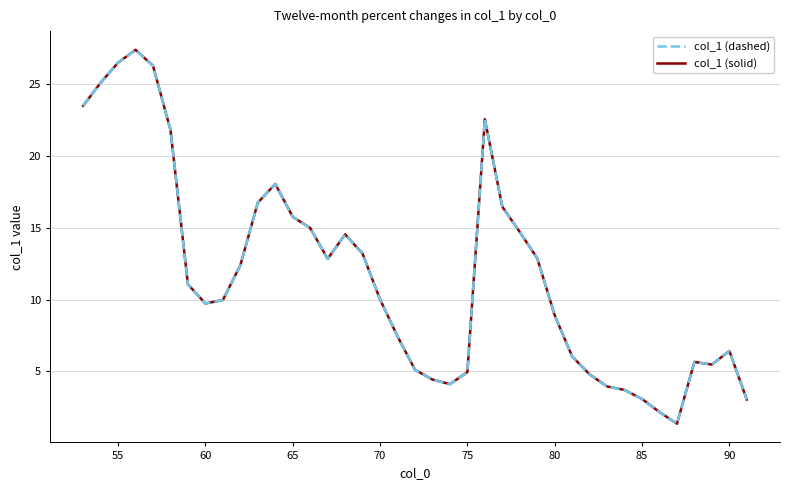

Does the chart have visible grid lines?

Yes